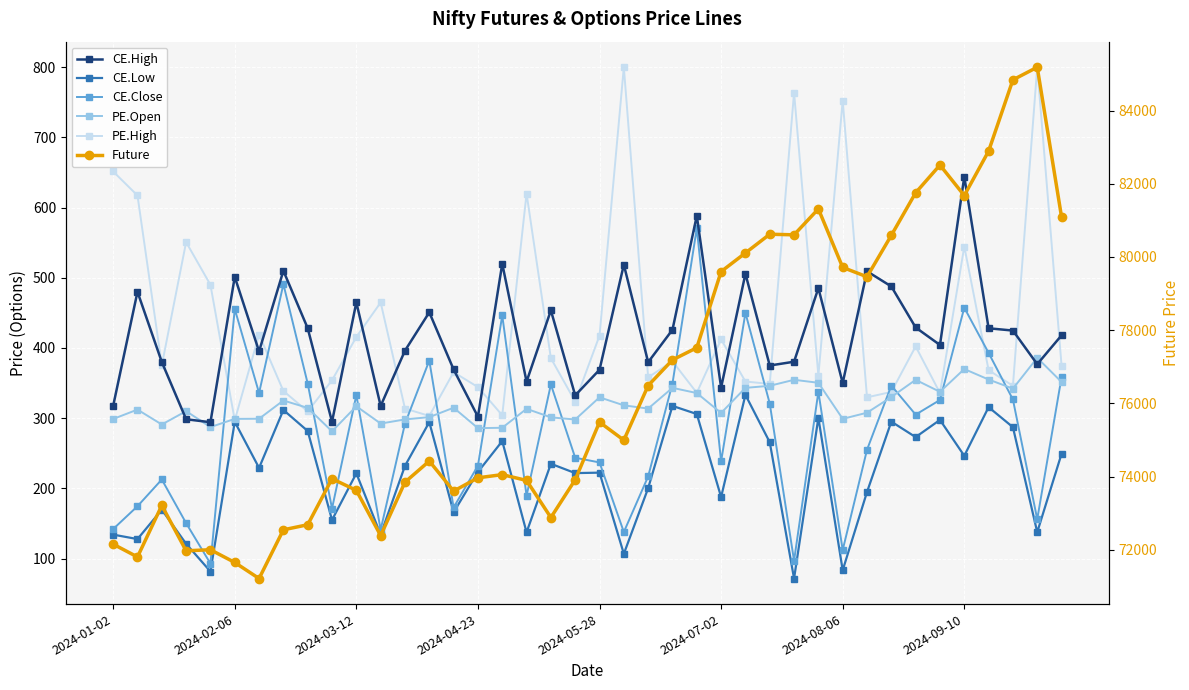

What is the total value across all series at 2024-08-06?

81311.7